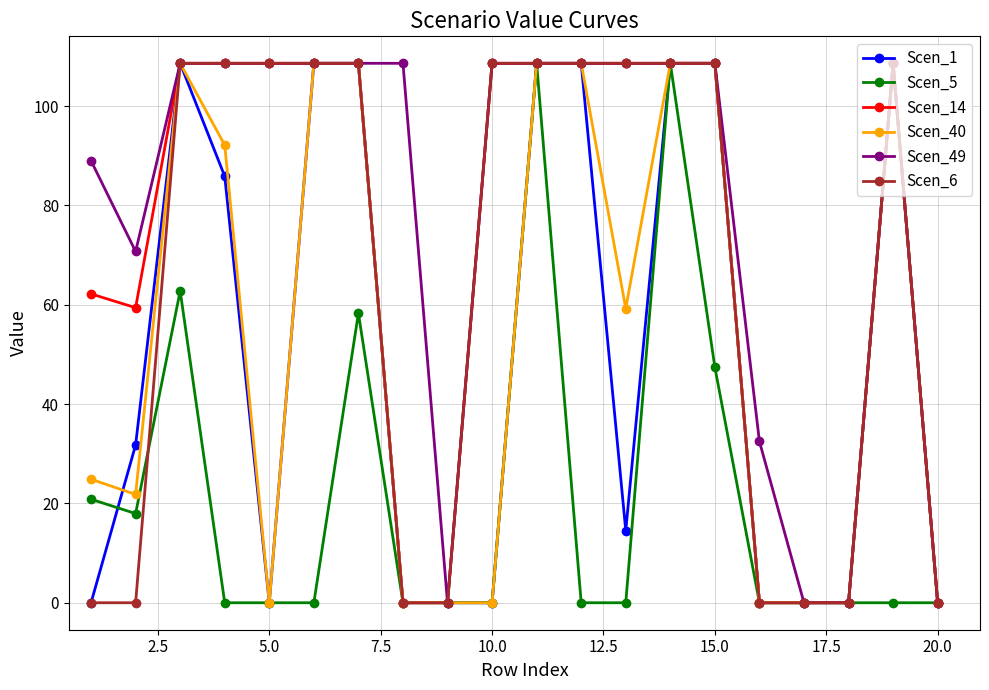

True or false: Scen_6 has more than 0 interior local peaks.

True